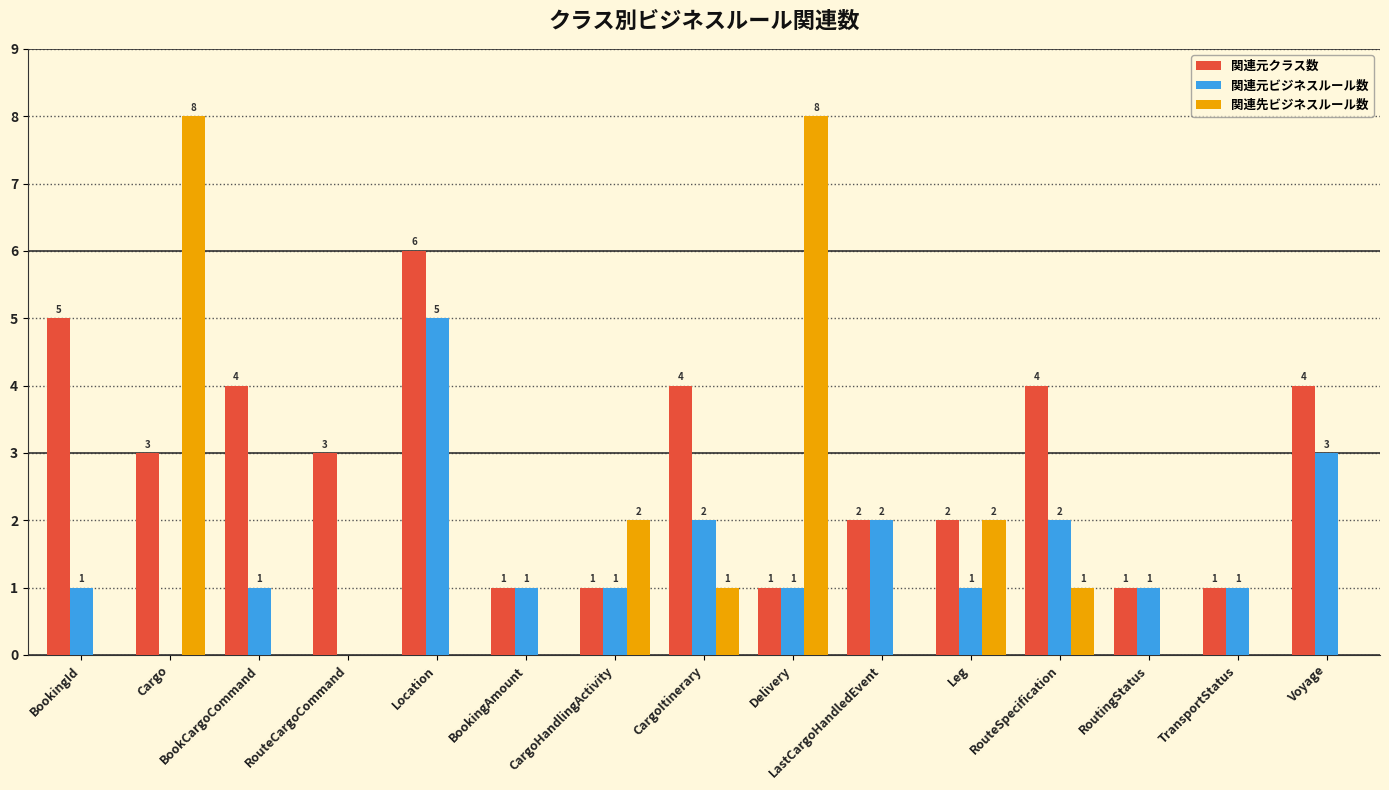

Count the number of data series in this chart.

3